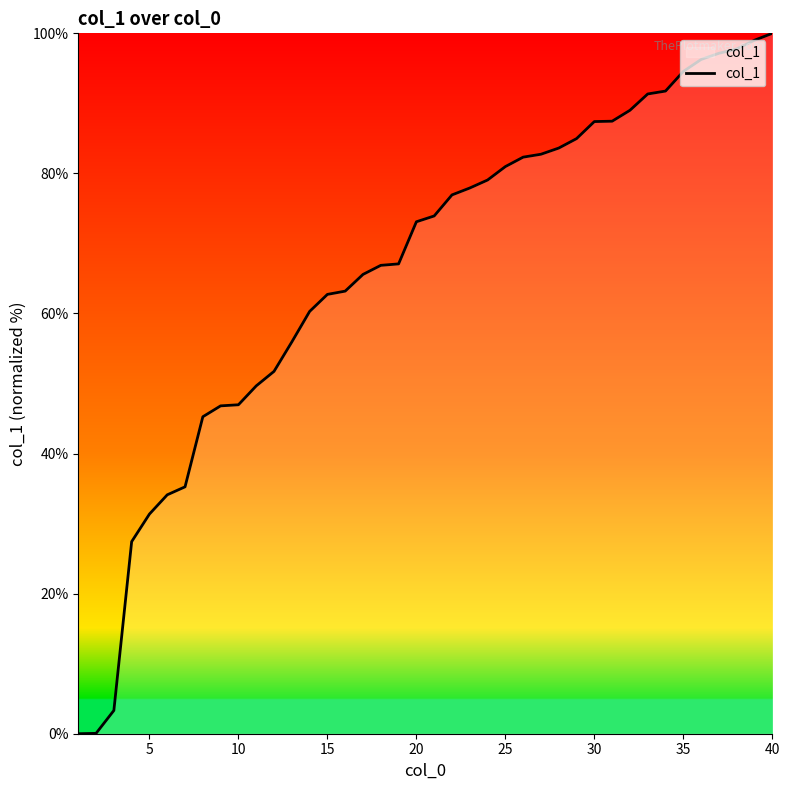

What is the difference between the maximum and minimum values?

100.0